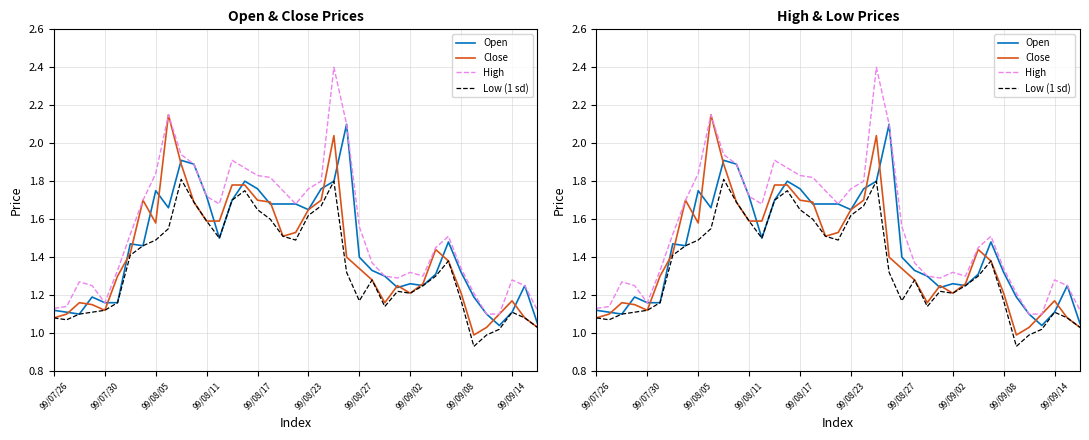

What is the label of the 25th point from the right?

14